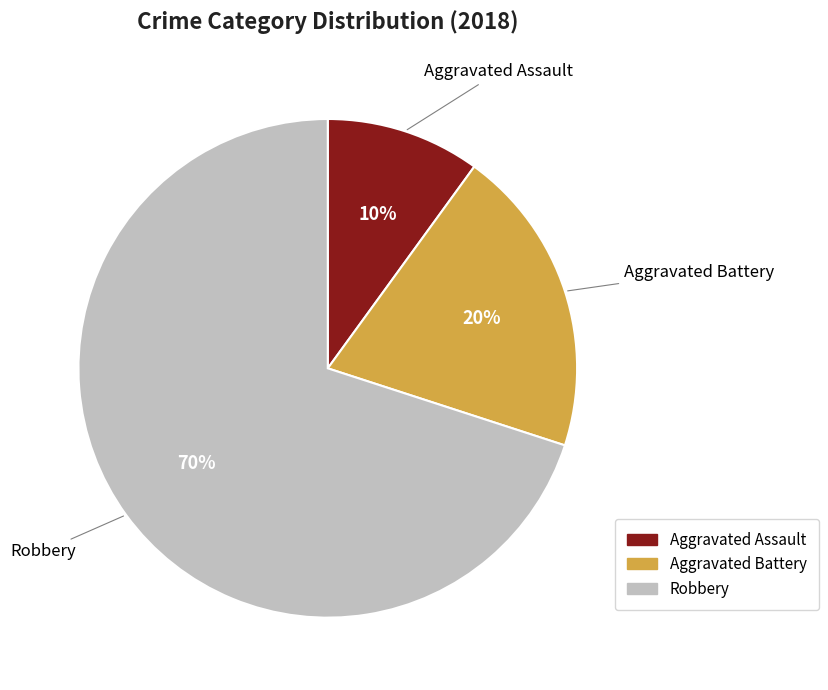

Combined, do Robbery and Aggravated Battery account for over 50%?

Yes